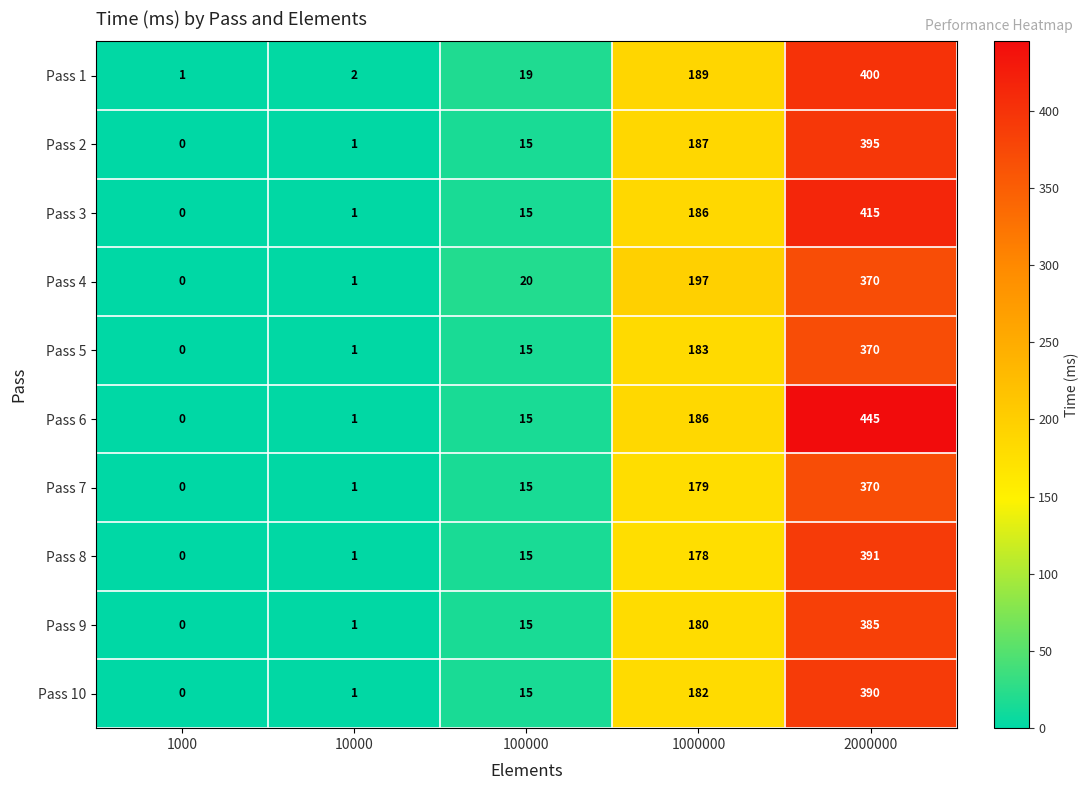

Rank the categories by Pass 10 value from lowest to highest.

1000, 10000, 100000, 1000000, 2000000